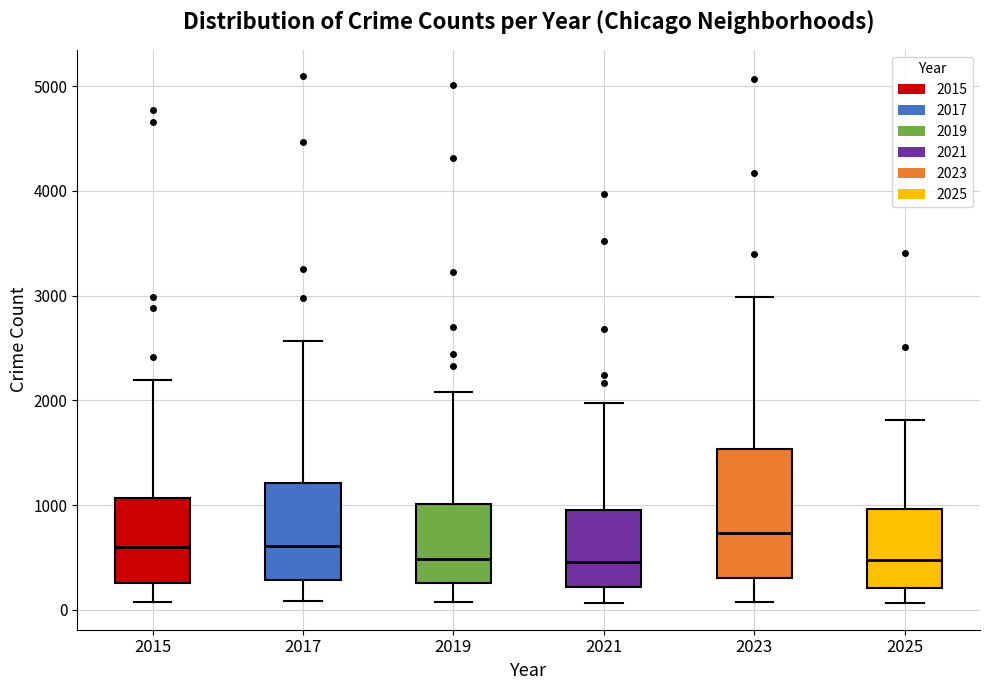

Comparing the boxes themselves (not the whiskers), which one is the tallest?

2023